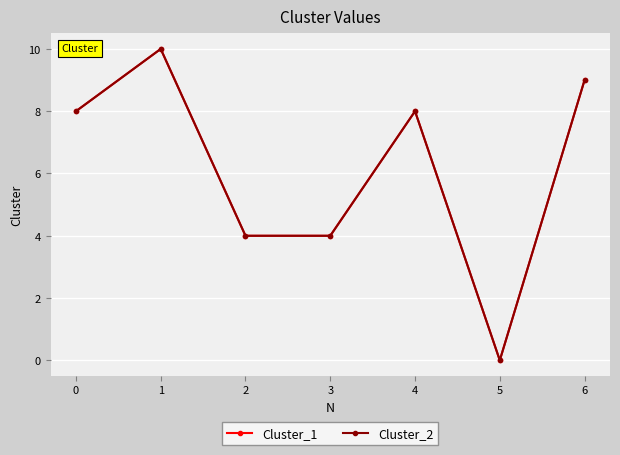

Does the chart have visible grid lines?

Yes